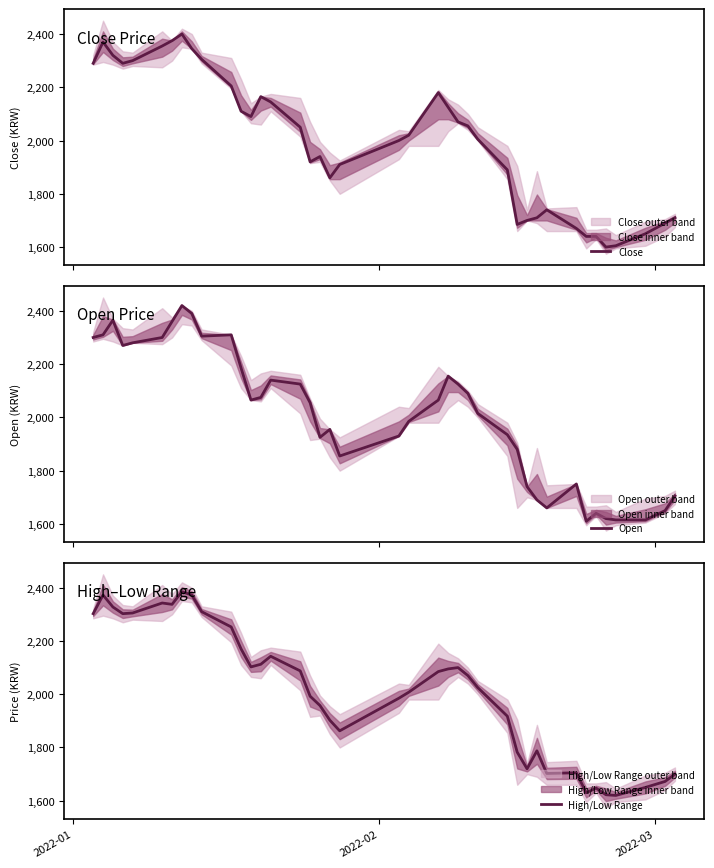

Does the chart have visible grid lines?

No